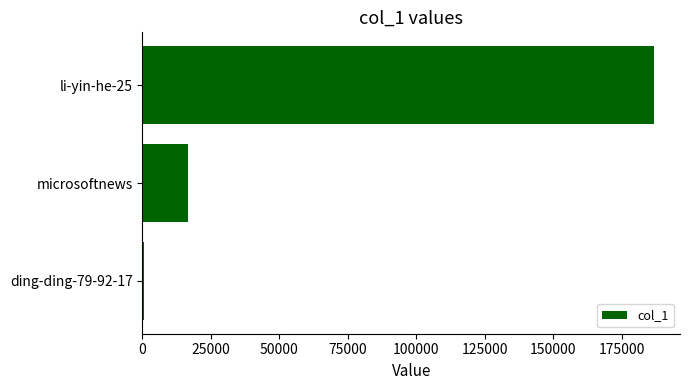

Reading top to bottom, transcribe all the data shown in this chart.

li-yin-he-25=186834	microsoftnews=16709	ding-ding-79-92-17=477